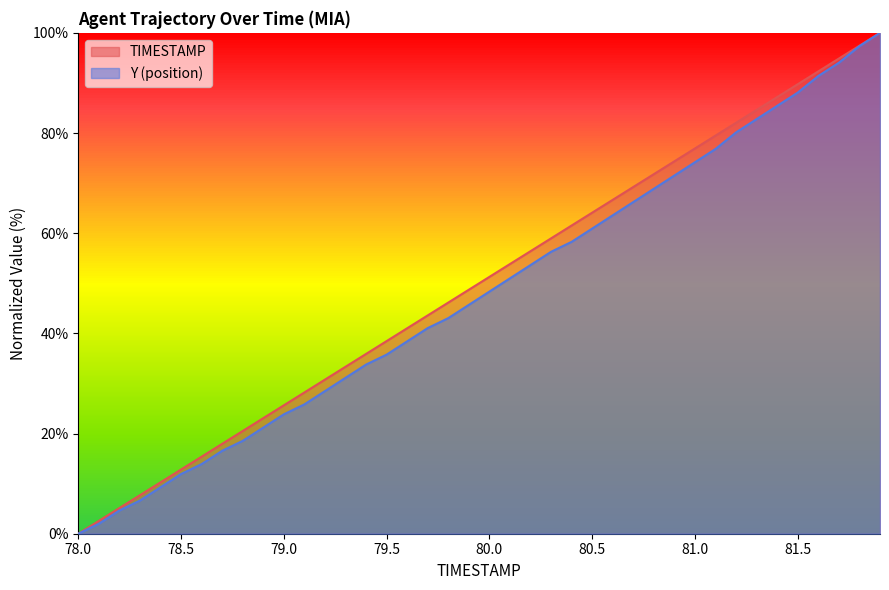

What are all the series names shown in the legend?

TIMESTAMP, Y (position)